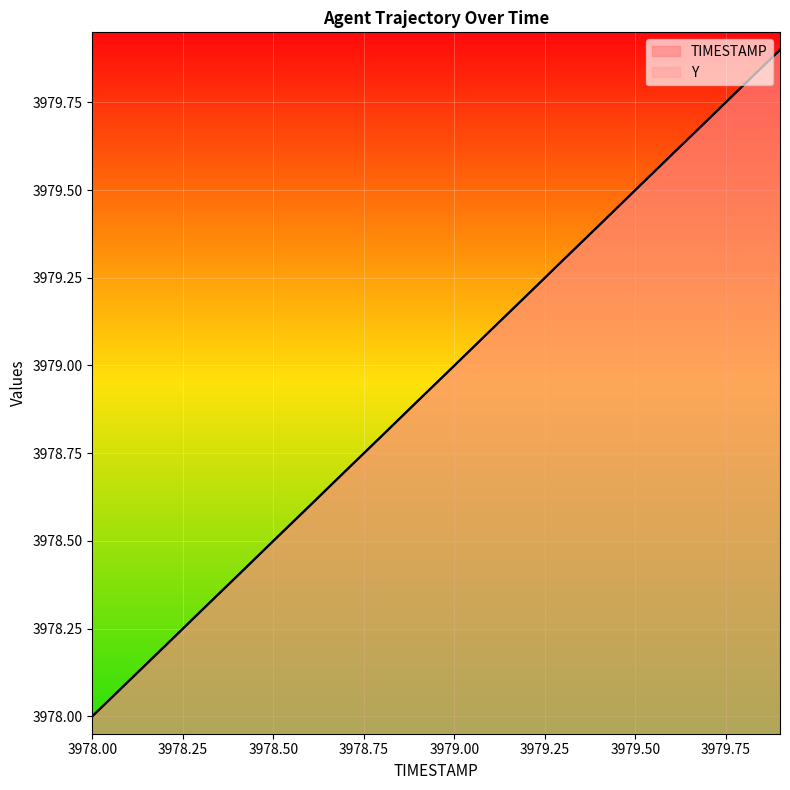

What is the value of the Y point at the 5th from the left?

3978.4